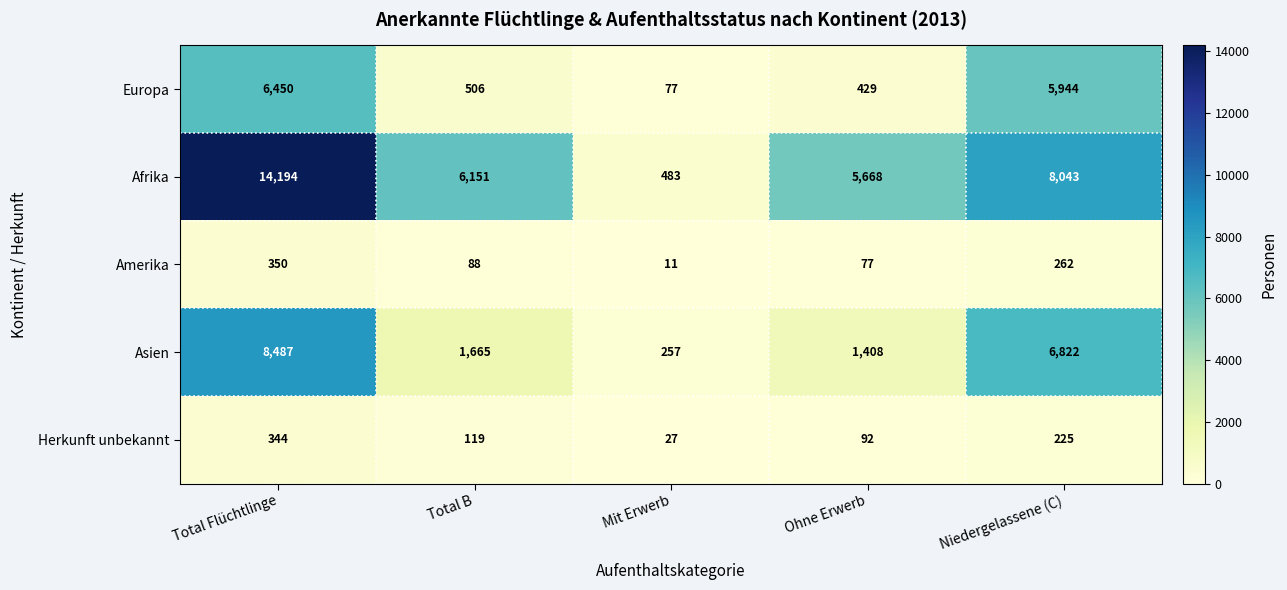

Rank the series at Niedergelassene (C) from lowest to highest value.

Herkunft unbekannt, Amerika, Europa, Asien, Afrika